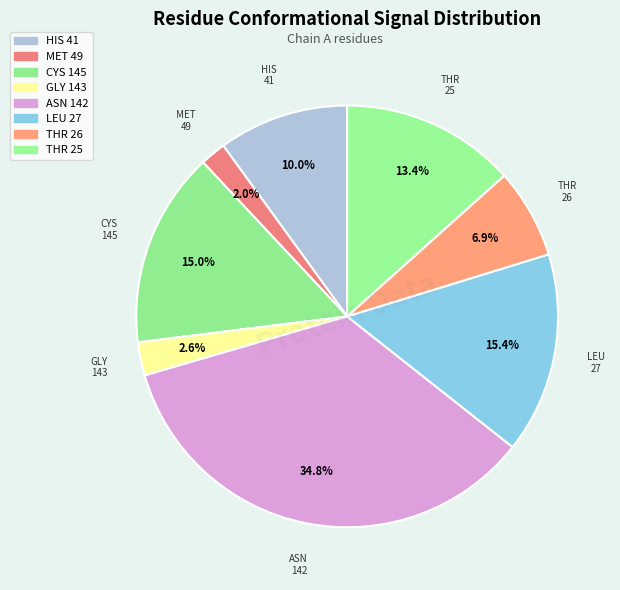

Which slice is the largest?

ASN 142